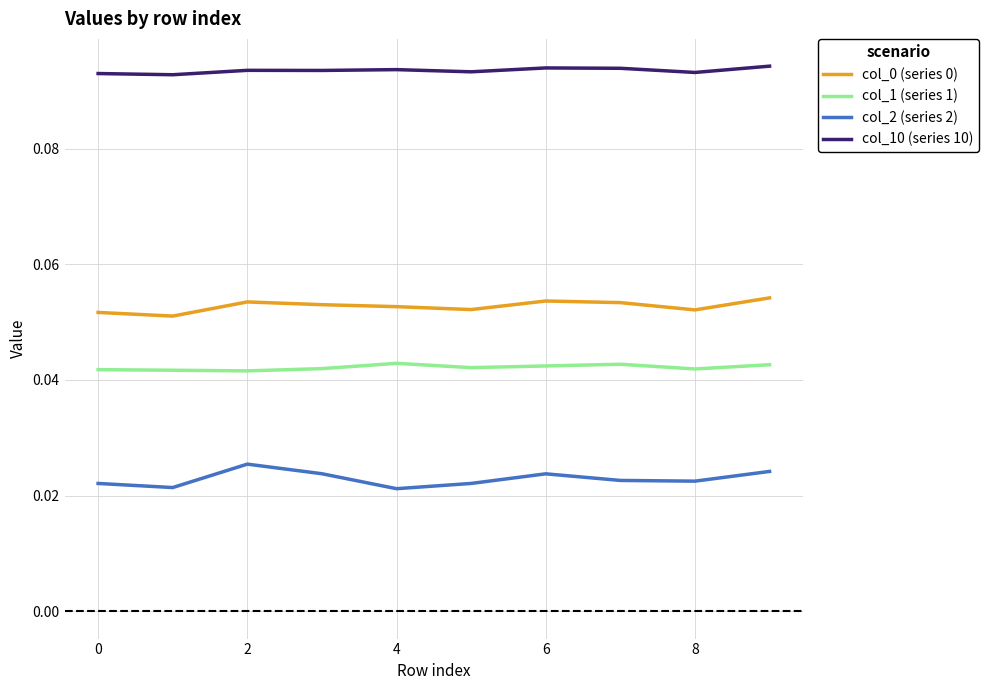

Which series has the largest total across all categories?

col_10 (series 10)